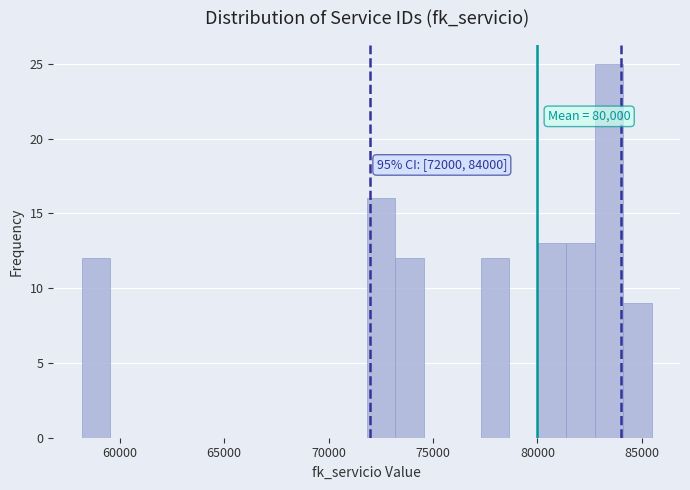

Read against the x-axis, roughly where is the centre of the tallest bar?

83500